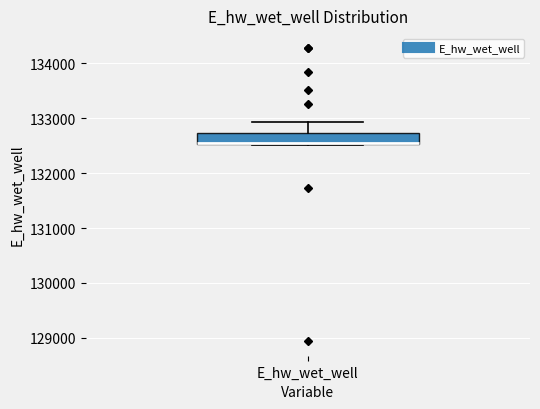

Read this box plot against the y-axis: the position of the median line, the range covered by the box, and the ends of both whiskers. The values are not printed on the chart, so give them approximately, as read against the axis.

median 132500 (drawn on the box's lower edge), box 132500 to 132700, whiskers 132500 to 132900